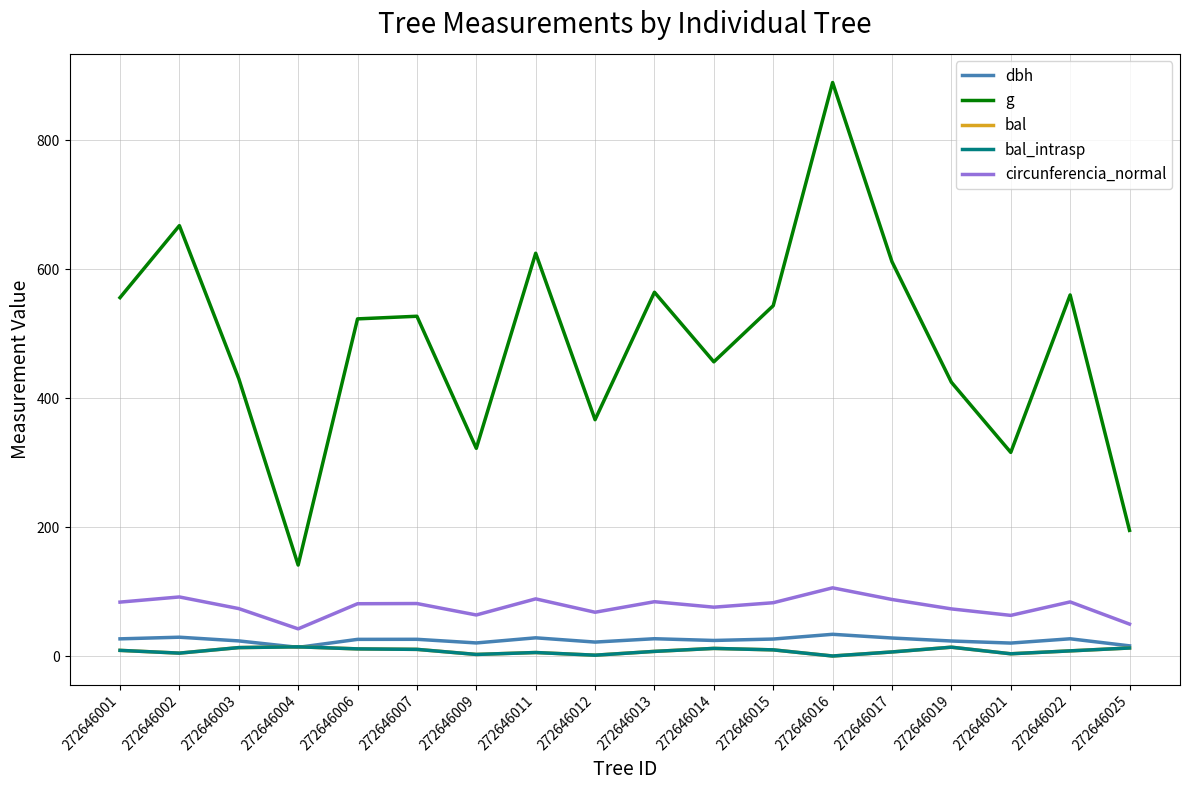

Is this an area chart (filled region under the line)?

No